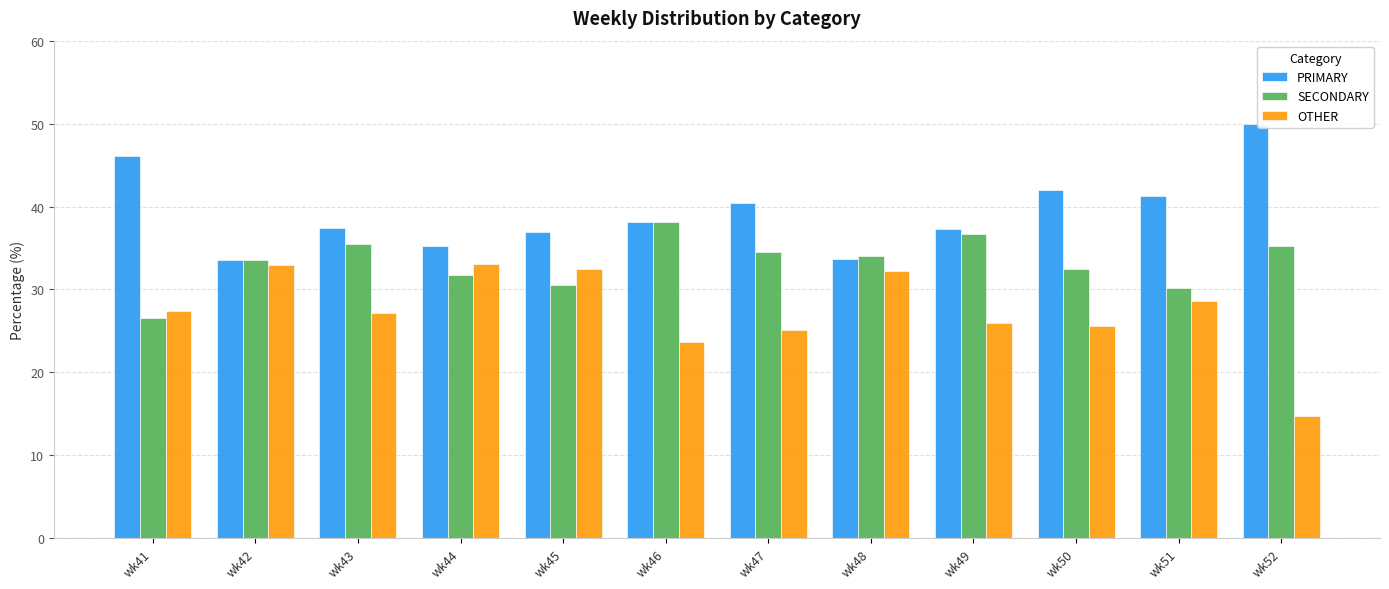

Is it true that PRIMARY equals 35.3 at wk44?

True